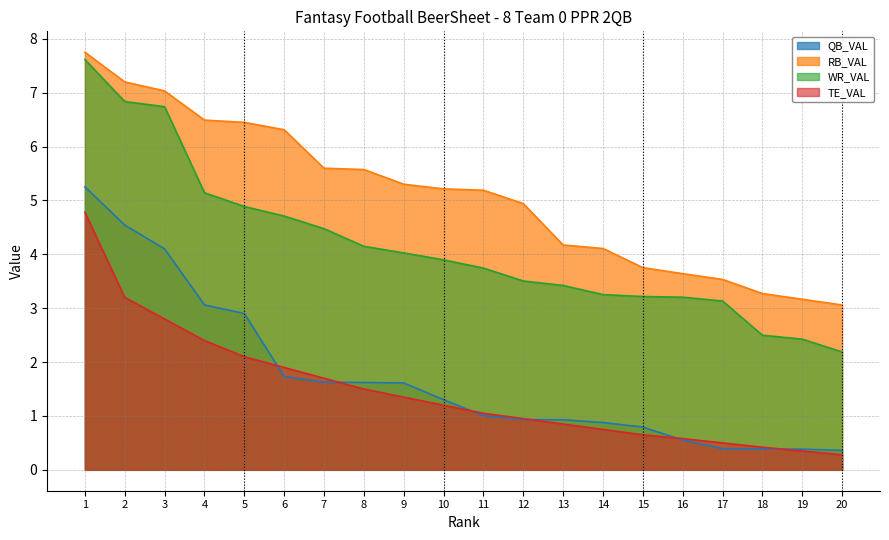

What is the sum of the TE_VAL values at 2 and 19?

3.6